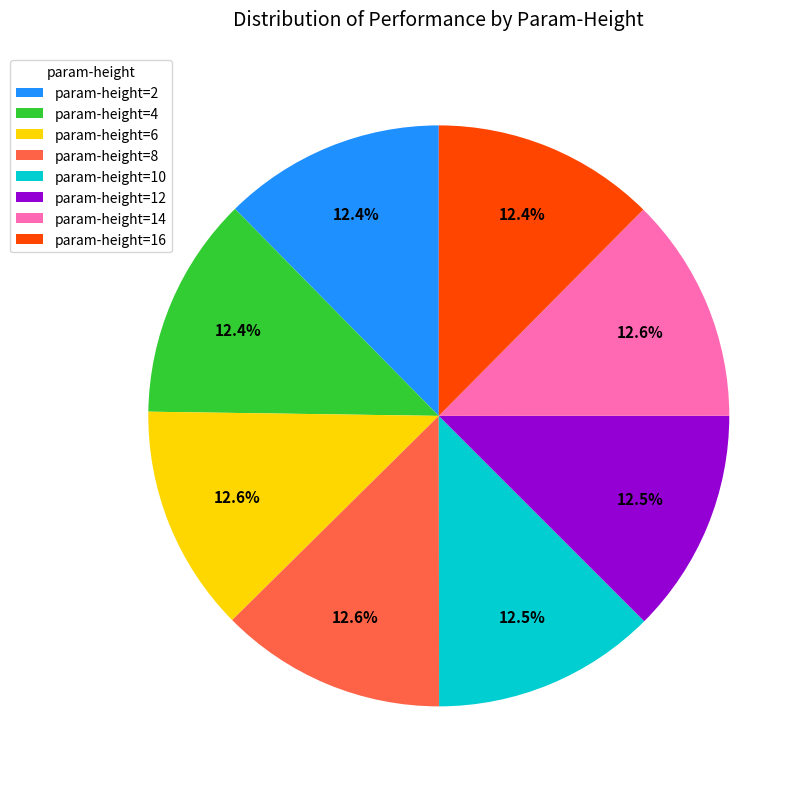

Count the number of slices in the pie.

8